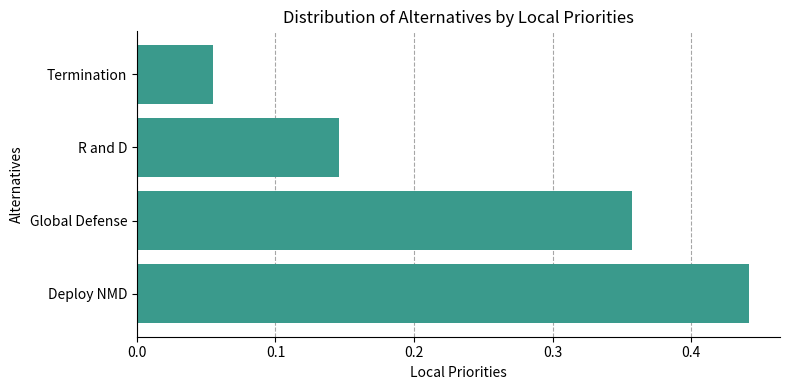

Is it true that the value at R and D is 0.2?

False